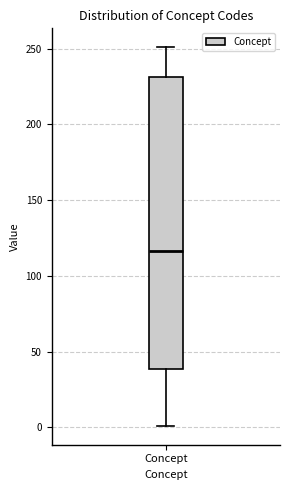

Read this box plot against the y-axis: the position of the median line, the range covered by the box, and the ends of both whiskers. The values are not printed on the chart, so give them approximately, as read against the axis.

median 115, box 40 to 230, whiskers 0 to 250